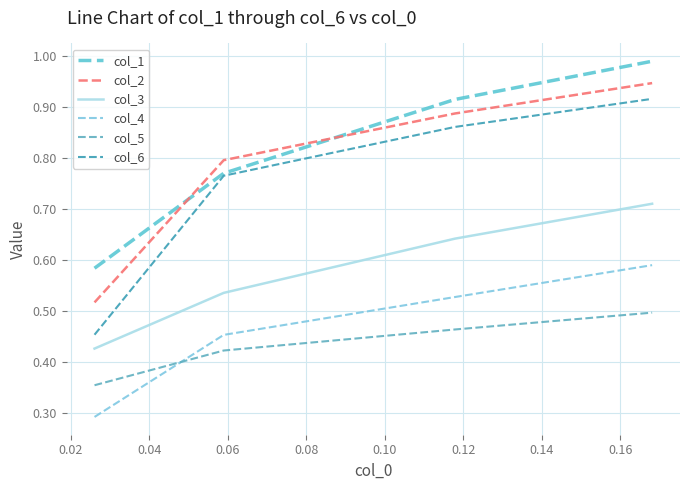

True or false: col_3 and col_1 cross at least once.

False